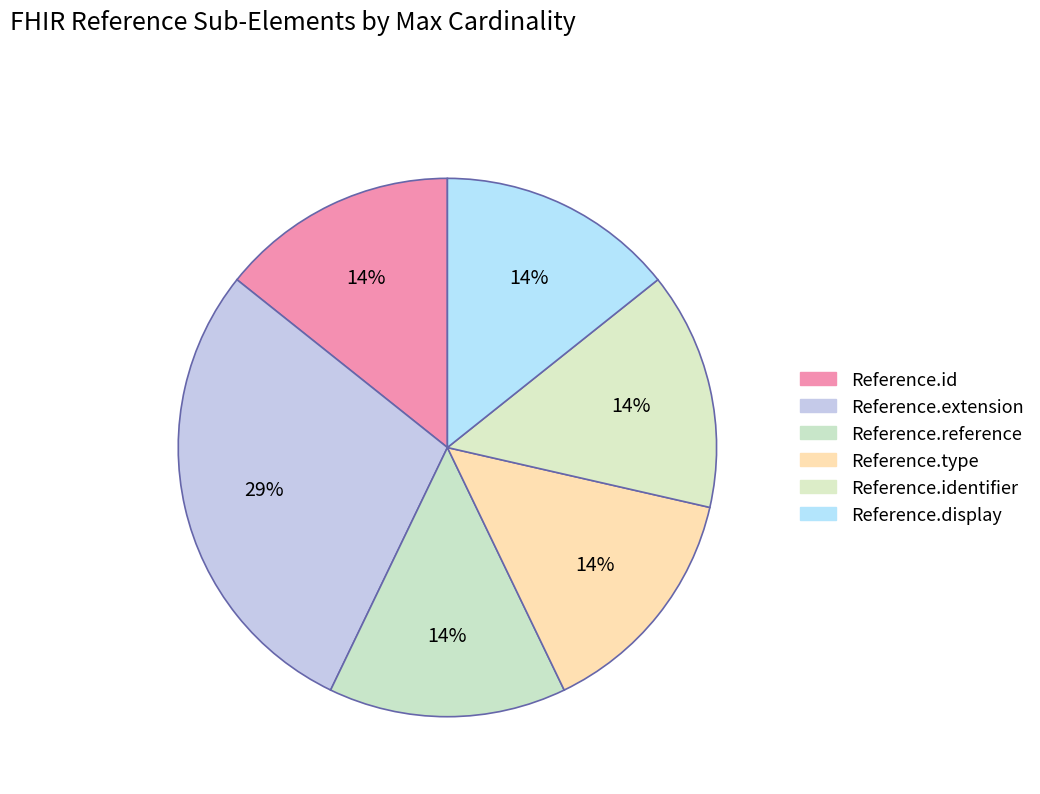

To the nearest percent, what is the average slice percentage?

17%